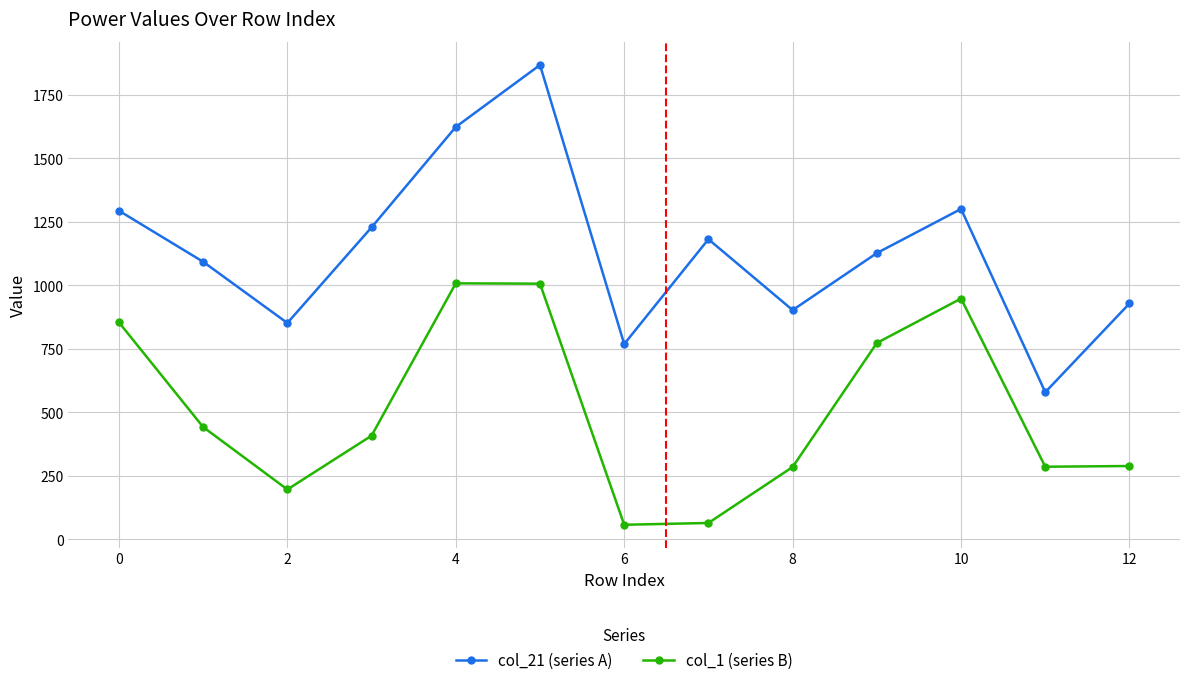

Which series has the largest total across all categories?

col_21 (series A)